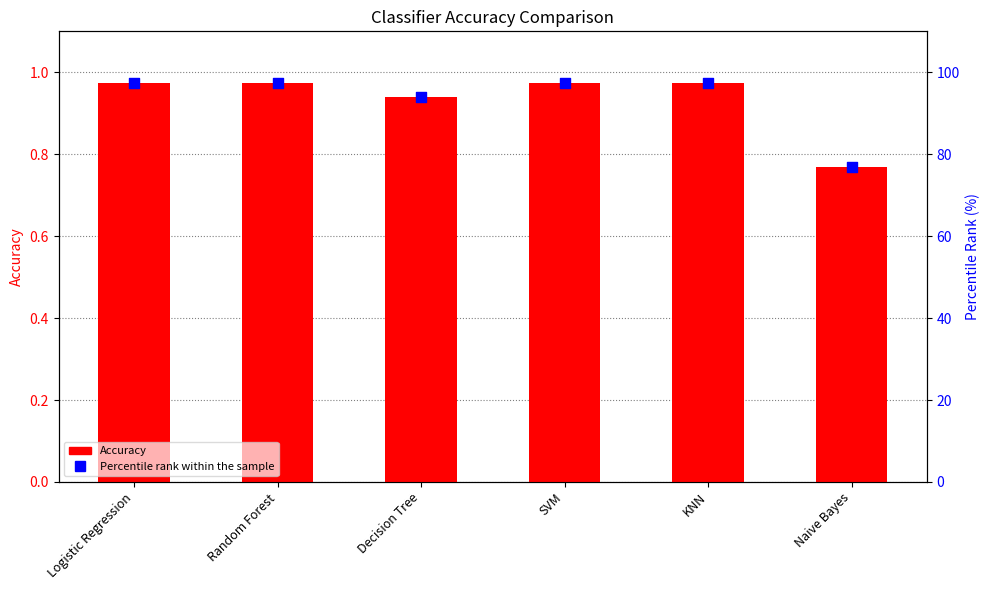

Is the value of Percentile rank within the sample at SVM greater than the value of Accuracy at Logistic Regression?

Yes